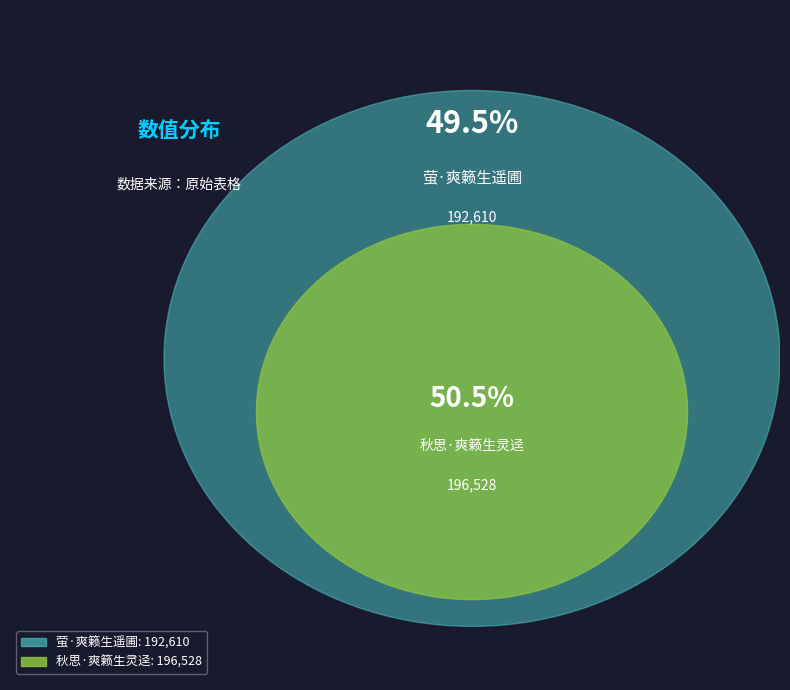

To the nearest percent, what is the difference between the largest and smallest slice percentages?

1%